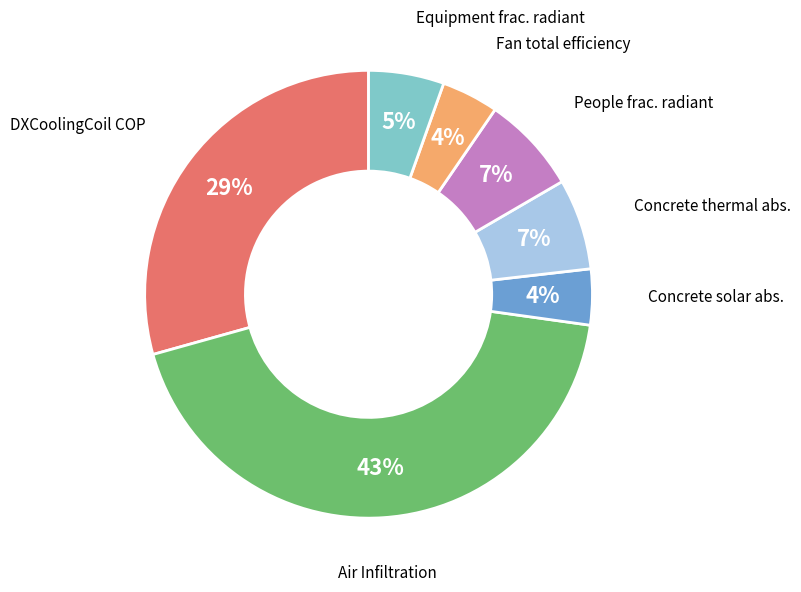

Is there a majority slice in this chart?

No